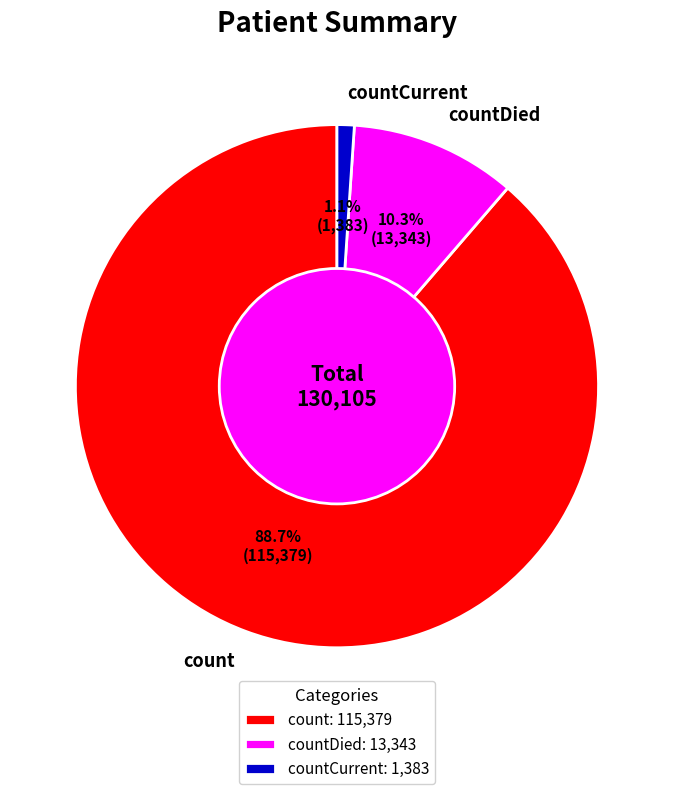

To the nearest percent, what is the difference between the countDied and countCurrent slice percentages?

9%